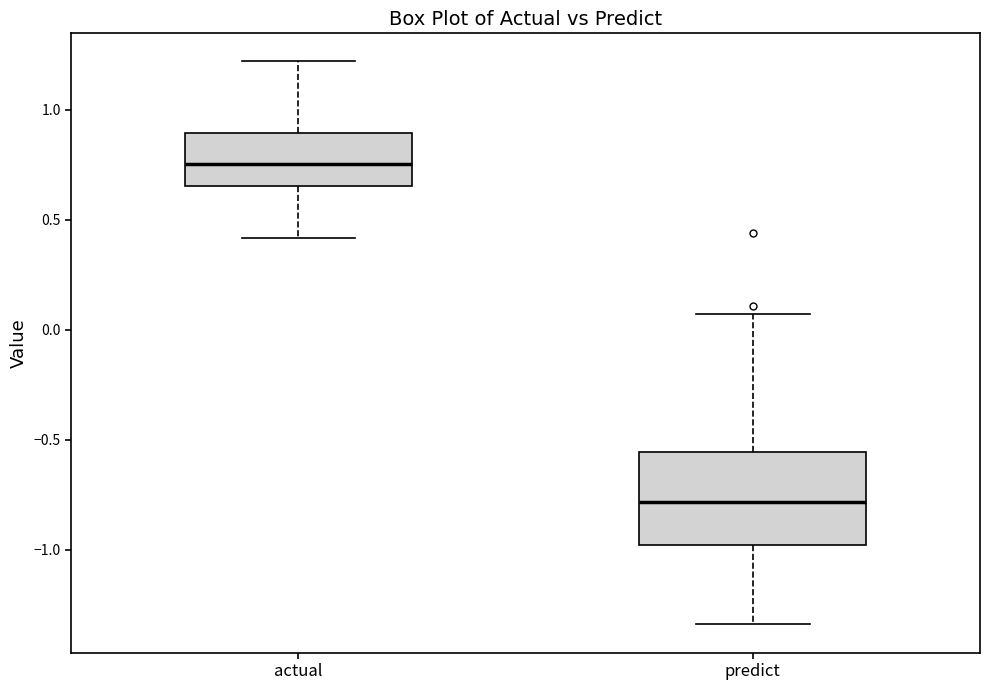

Where does the lower whisker of the box for predict end on the y-axis? The values are not printed on the chart, so give them approximately, as read against the axis.

-1.35